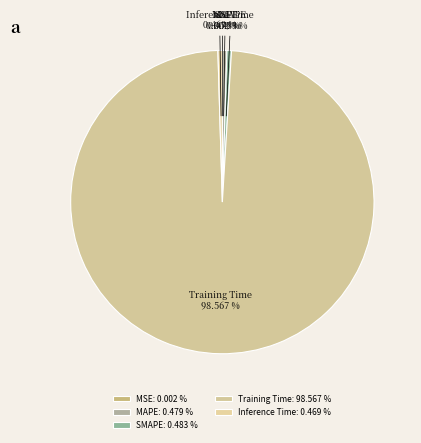

Which slice is the largest?

Training Time